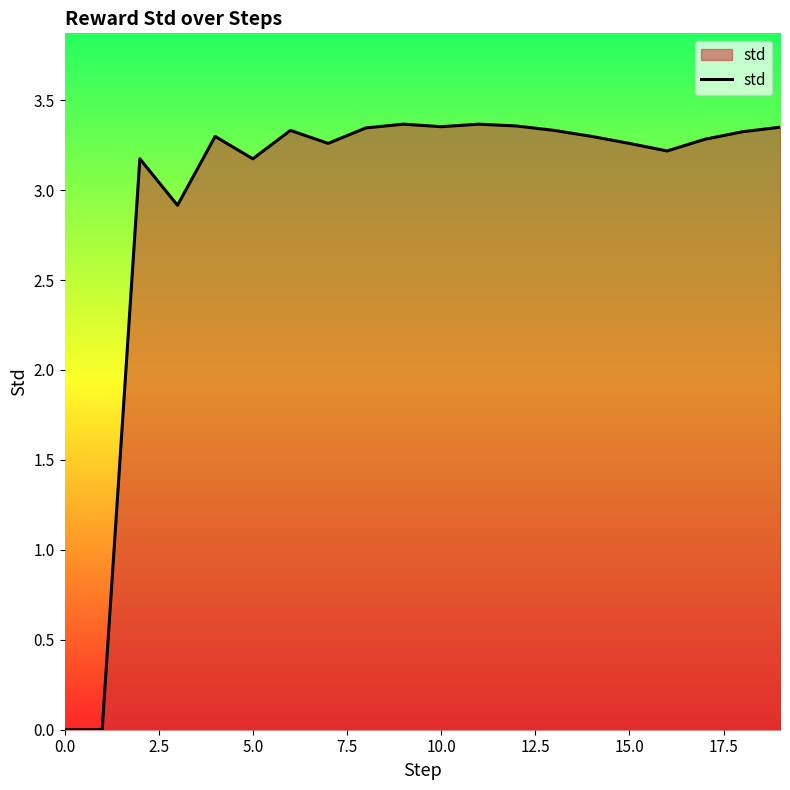

Is it true that the value at 0.0 is 0.0?

True